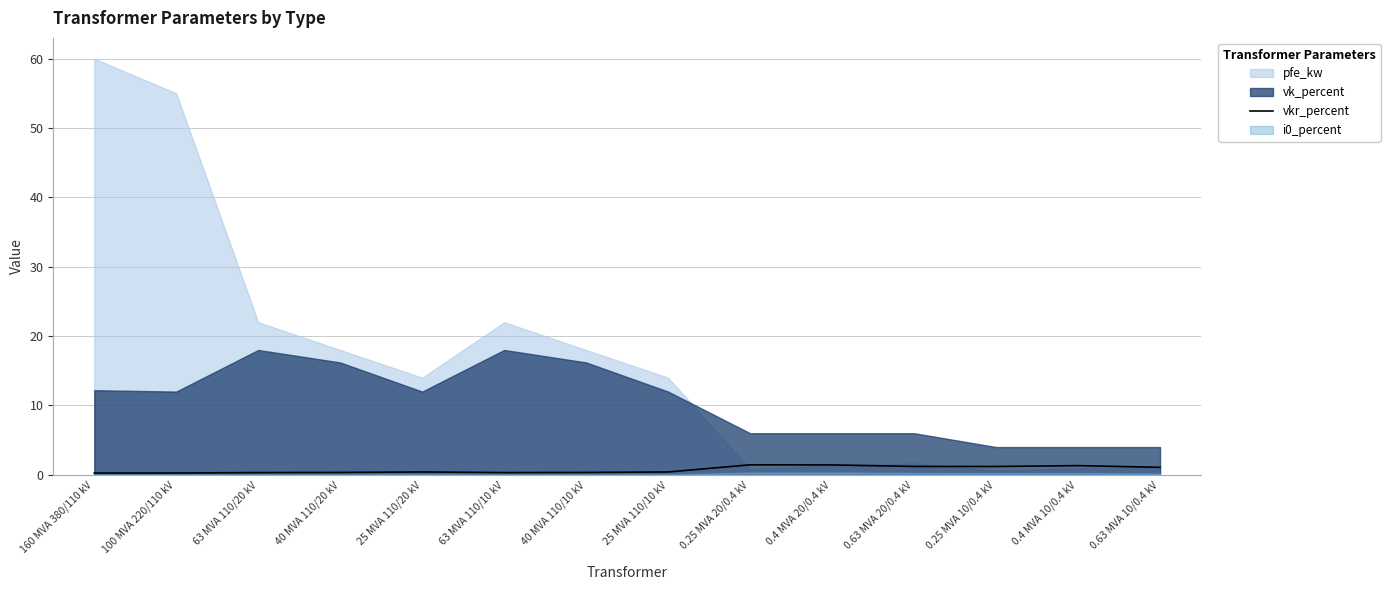

What position from the right is 0.4 MVA 20/0.4 kV?

5